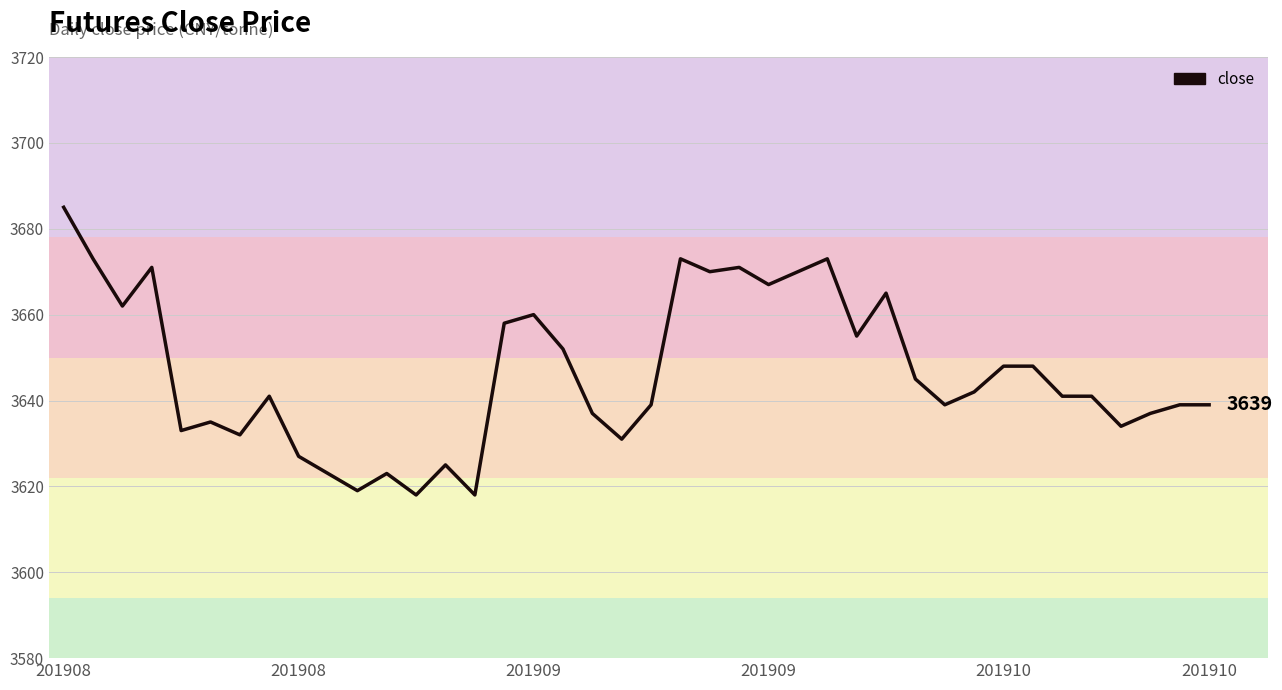

What is the greatest value displayed?

3685